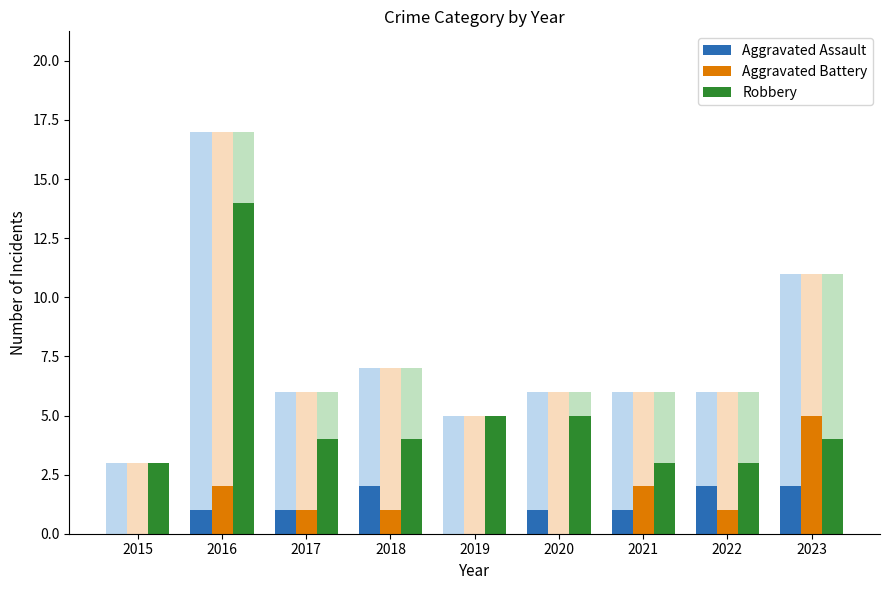

How many data points in Aggravated Battery are above 1?

3